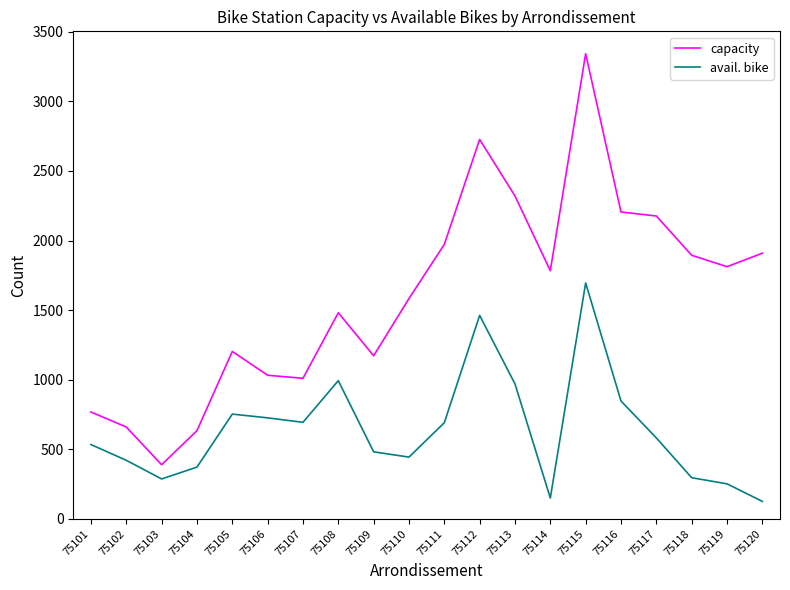

The value of capacity at 75116 is 3599. True or false?

False